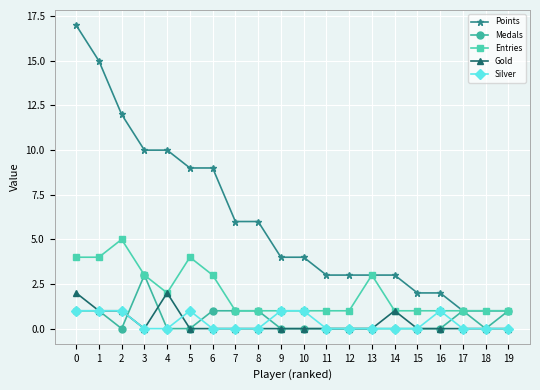

Which series has the largest total across all categories?

Points